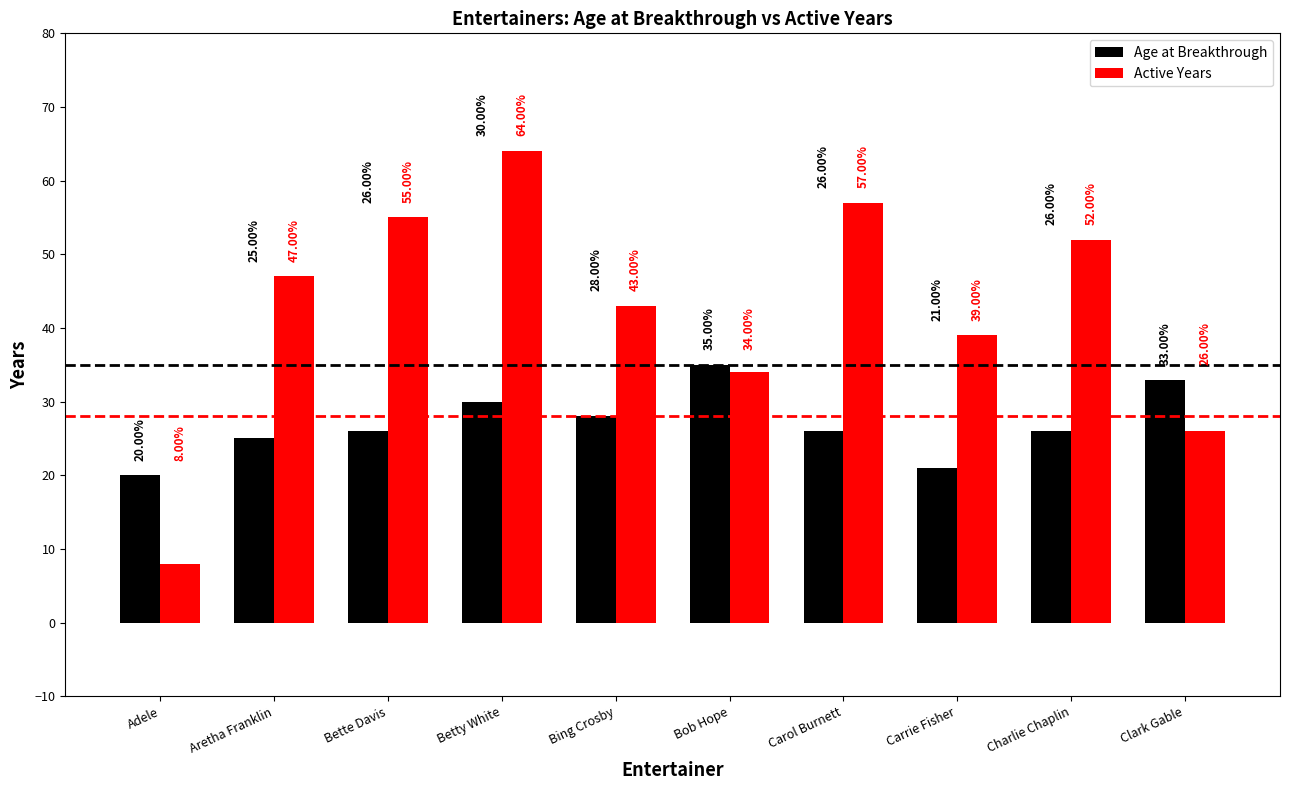

What is the maximum value shown in the chart?

64